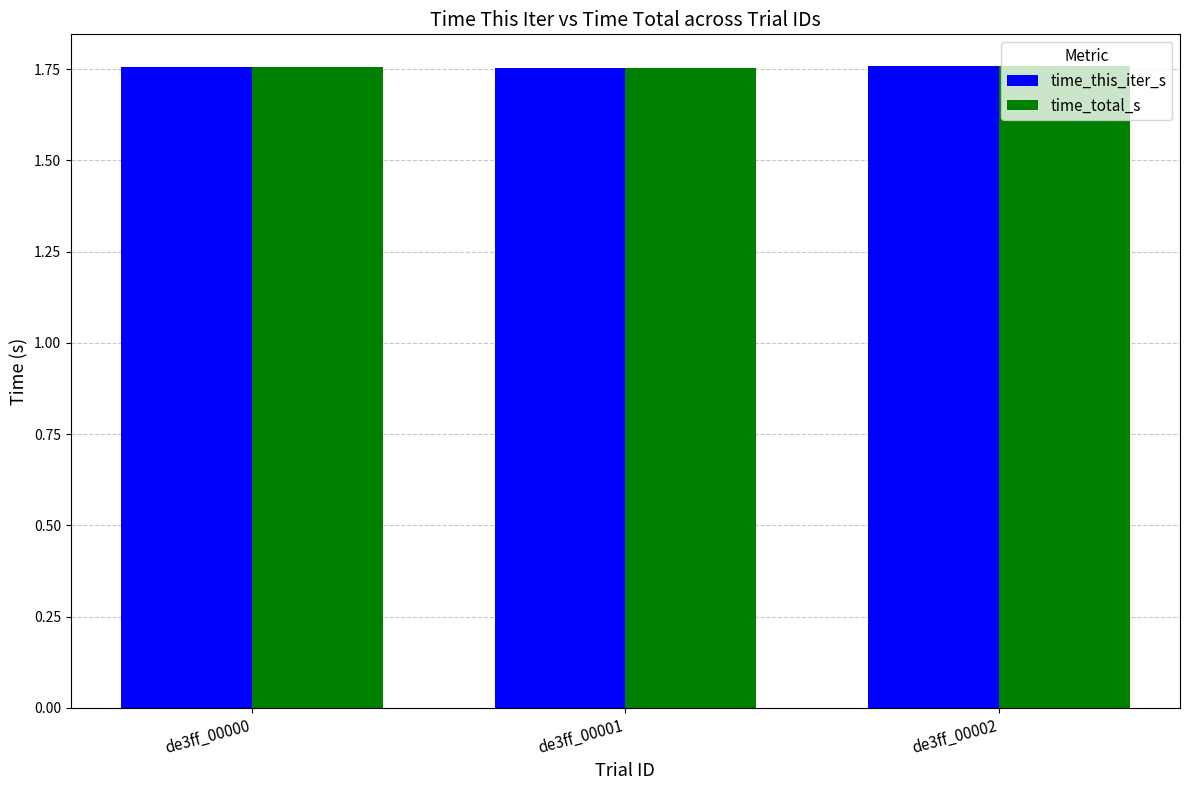

What is the total value across all series at de3ff_00001?

3.5